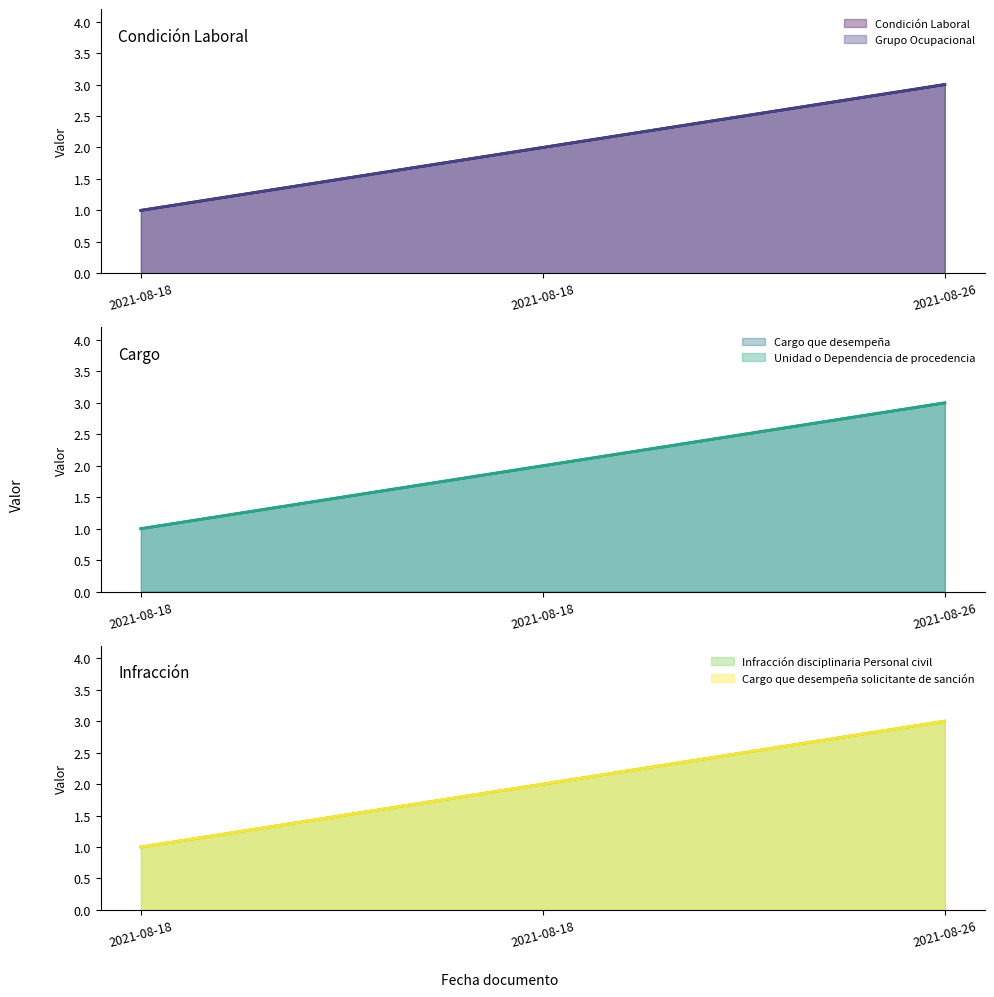

Between 2021-08-18 and 2021-08-26, which series saw the biggest shift?

Condición Laboral